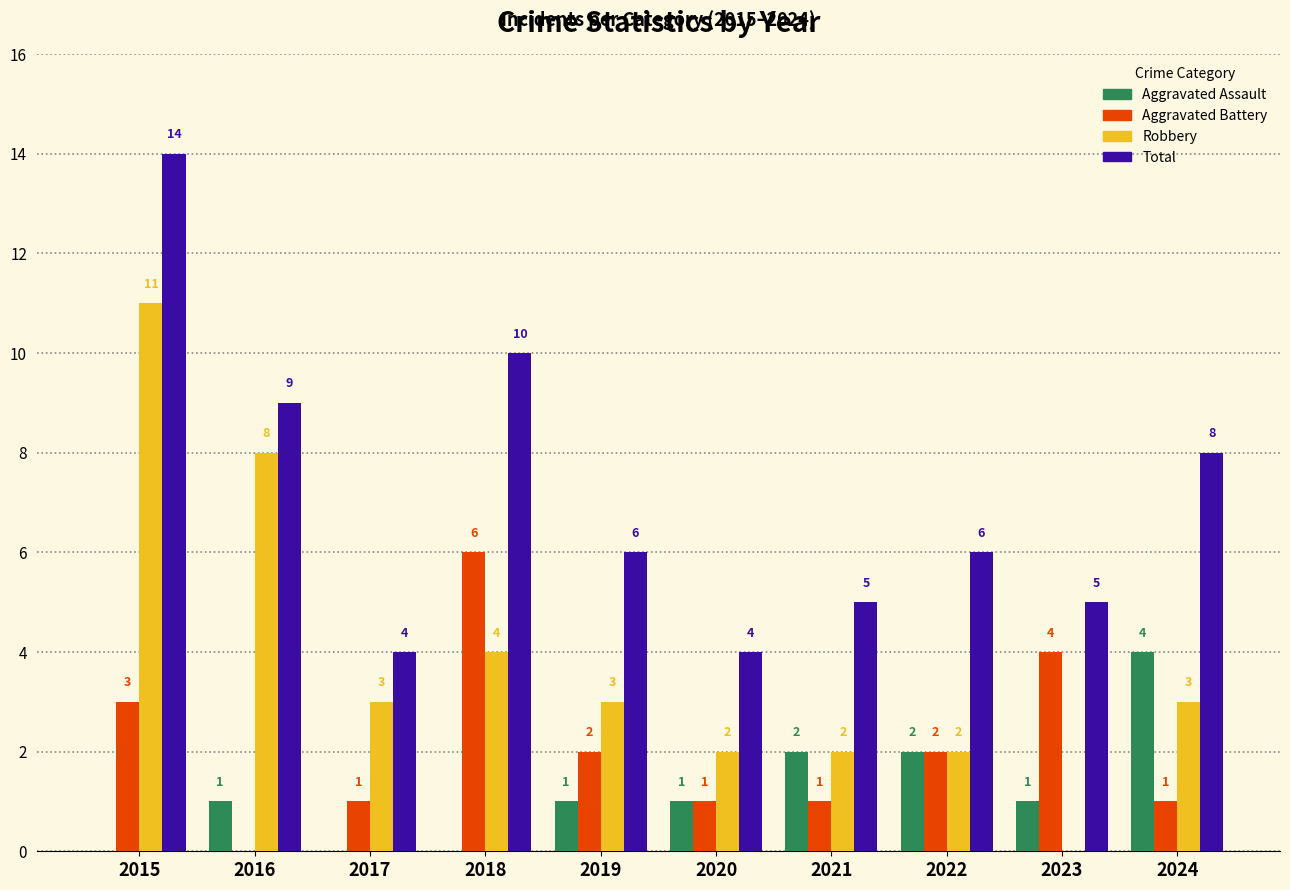

What is the maximum value shown in the chart?

14